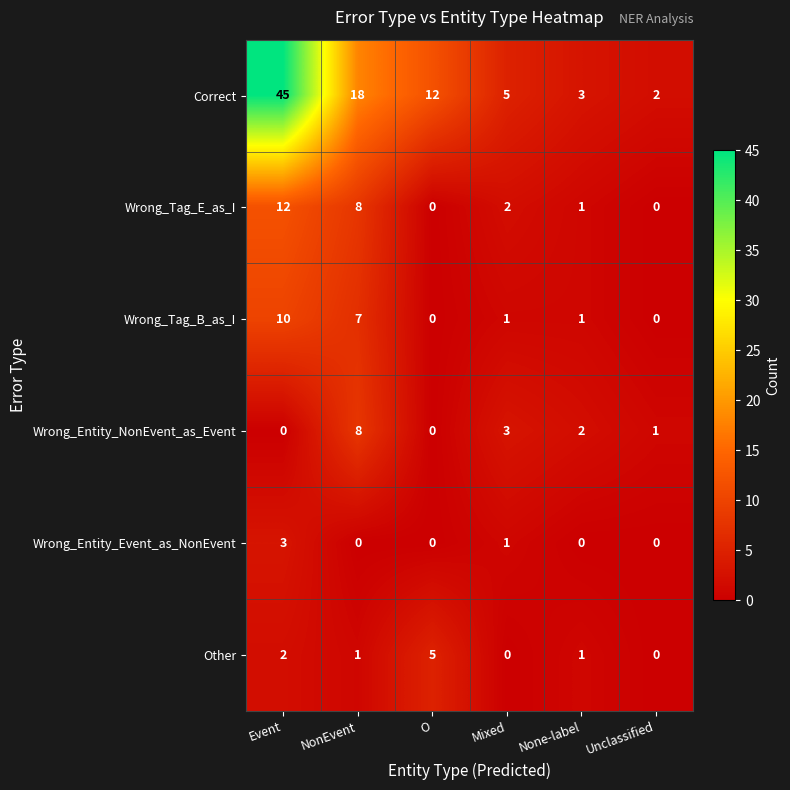

Which series has the largest total across all categories?

Correct